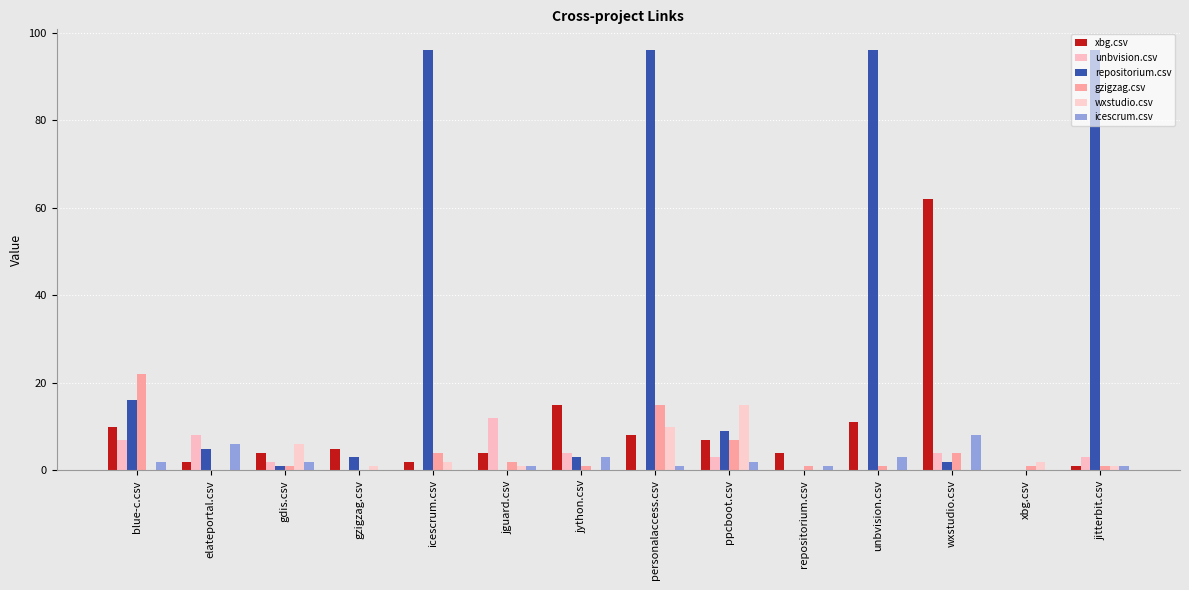

Is it true that wxstudio.csv equals 1 at icescrum.csv?

False